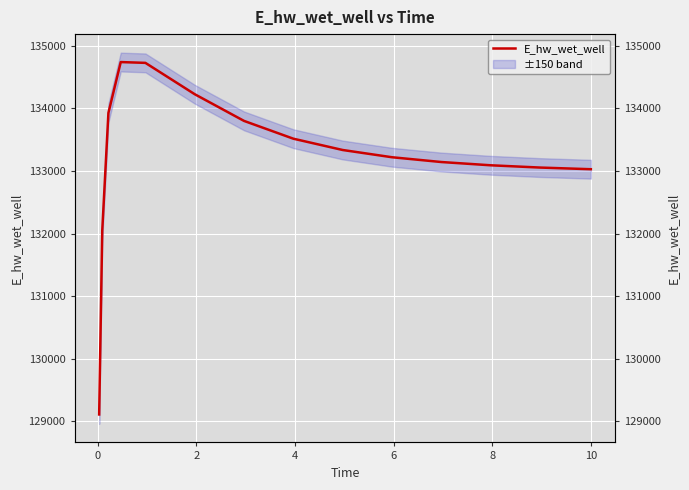

What is the value of the 13th point from the left?

133514.4